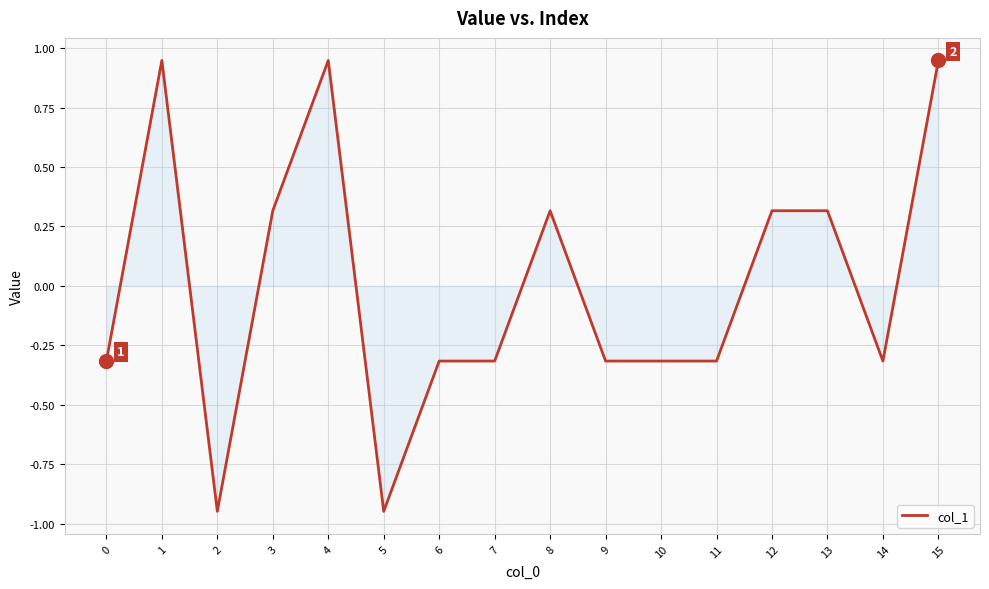

True or false: there are more than 1 points higher than both neighbors.

True